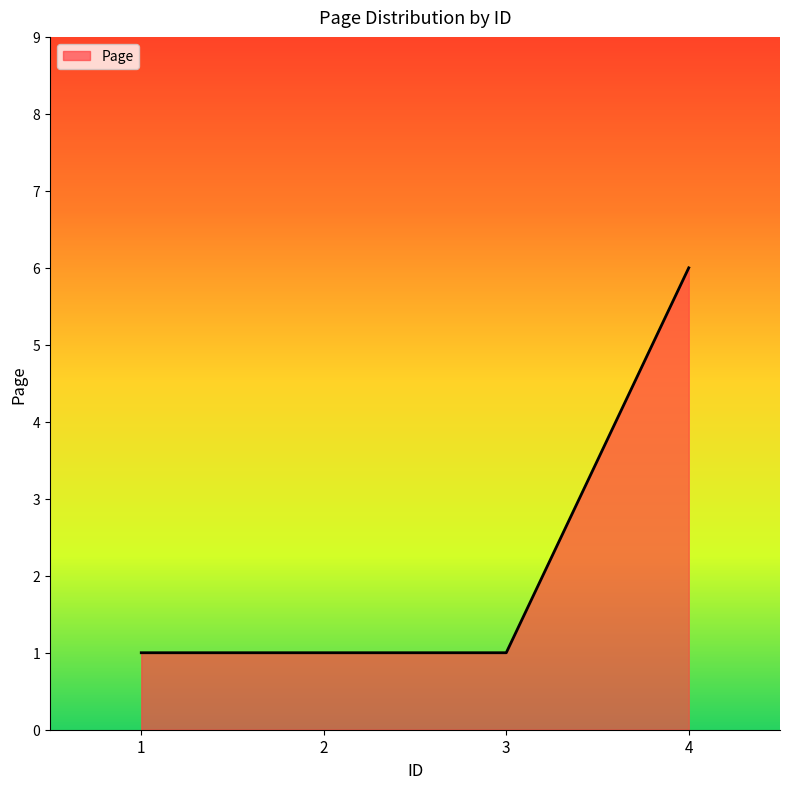

Which category has the highest value across all series?

4